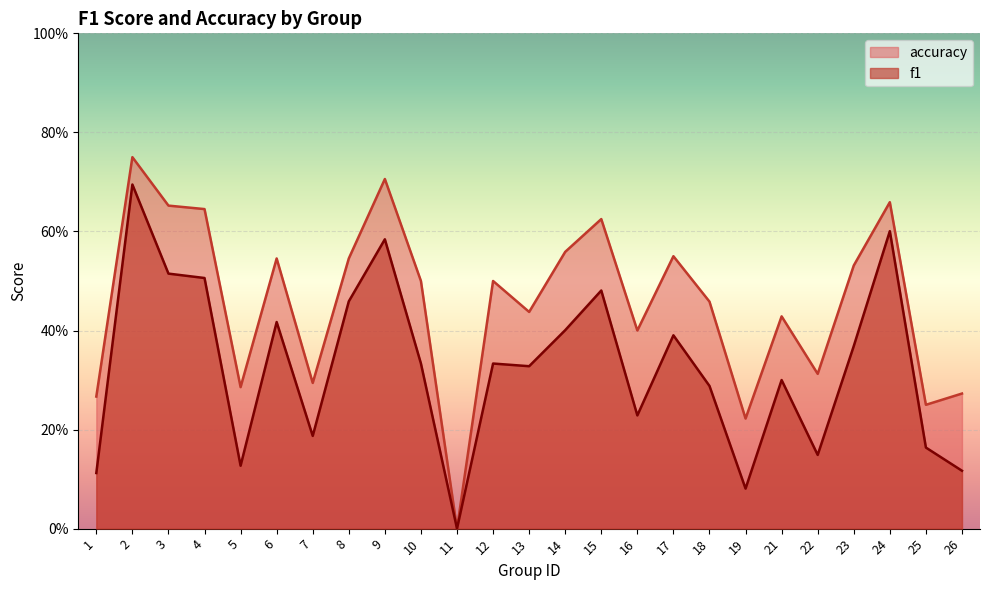

How many accuracy values are between 0 and 1?

25